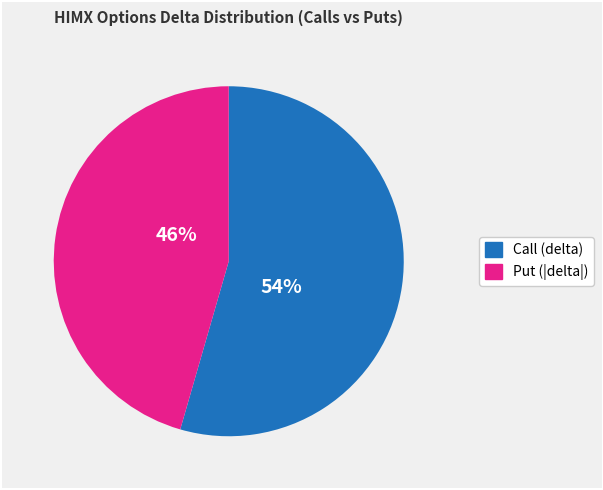

Is there a majority slice in this chart?

Yes